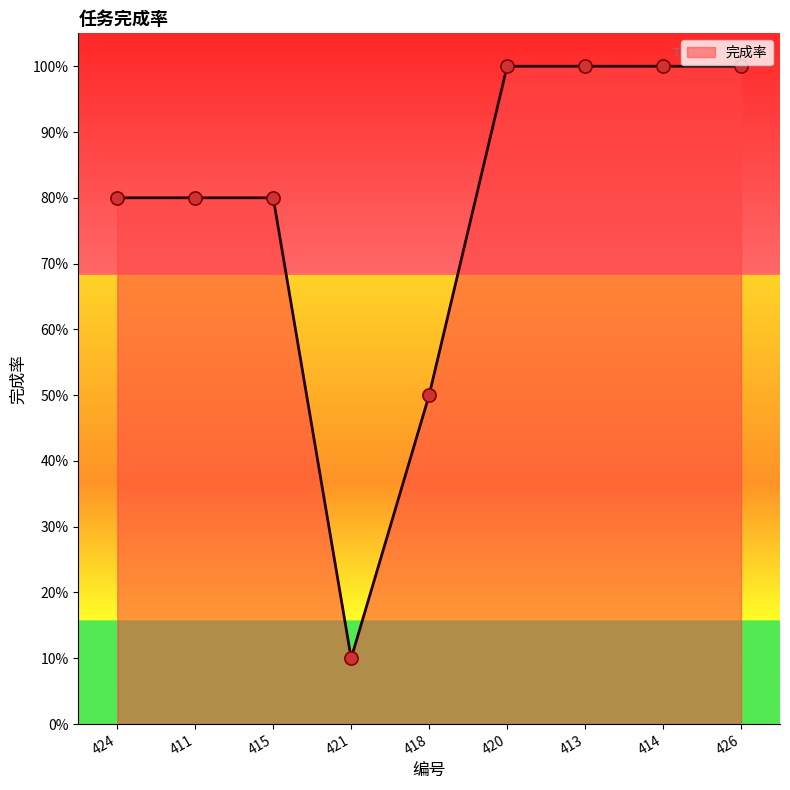

What is the ratio of the value at 414 to the value at 426?

1.0